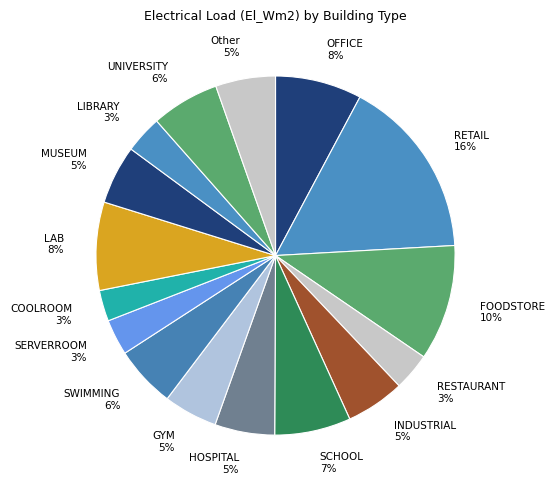

Count the number of slices in the pie.

16